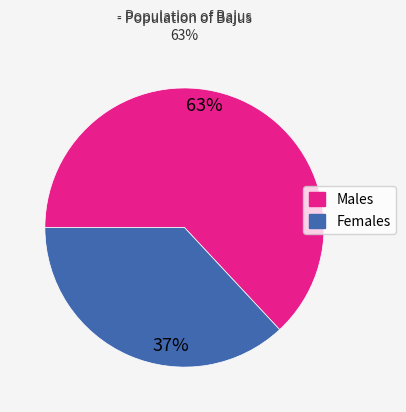

Combined, do Females and Males account for over 50%?

Yes